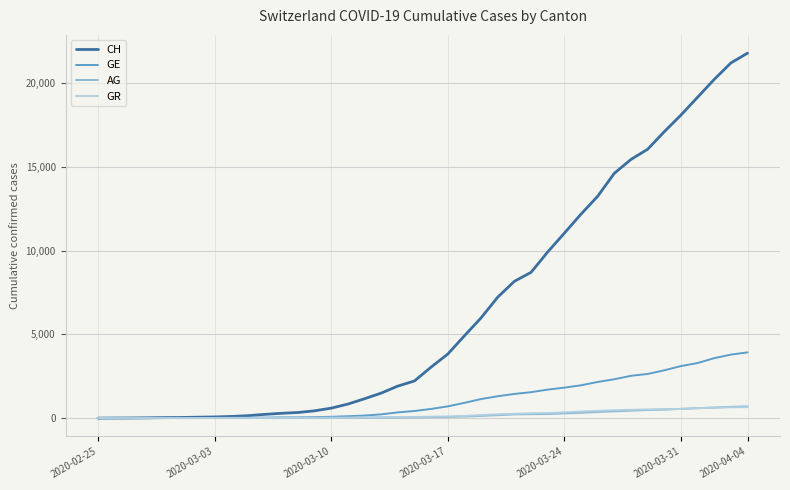

Which series has the largest total across all categories?

CH